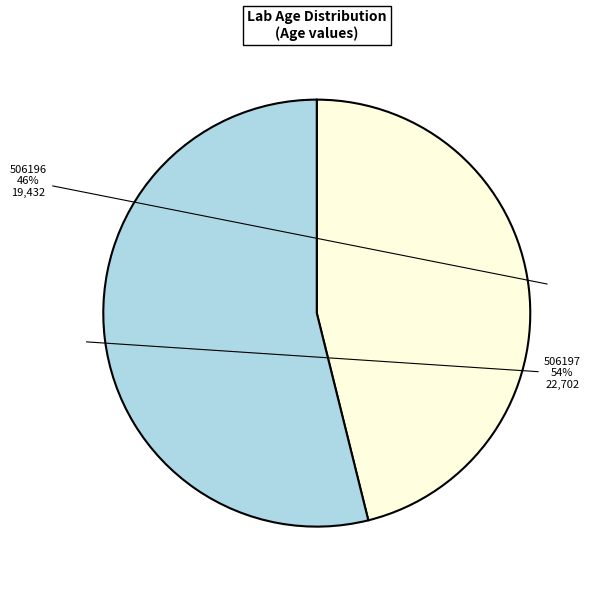

Does 506197 account for over 50% of the chart?

Yes